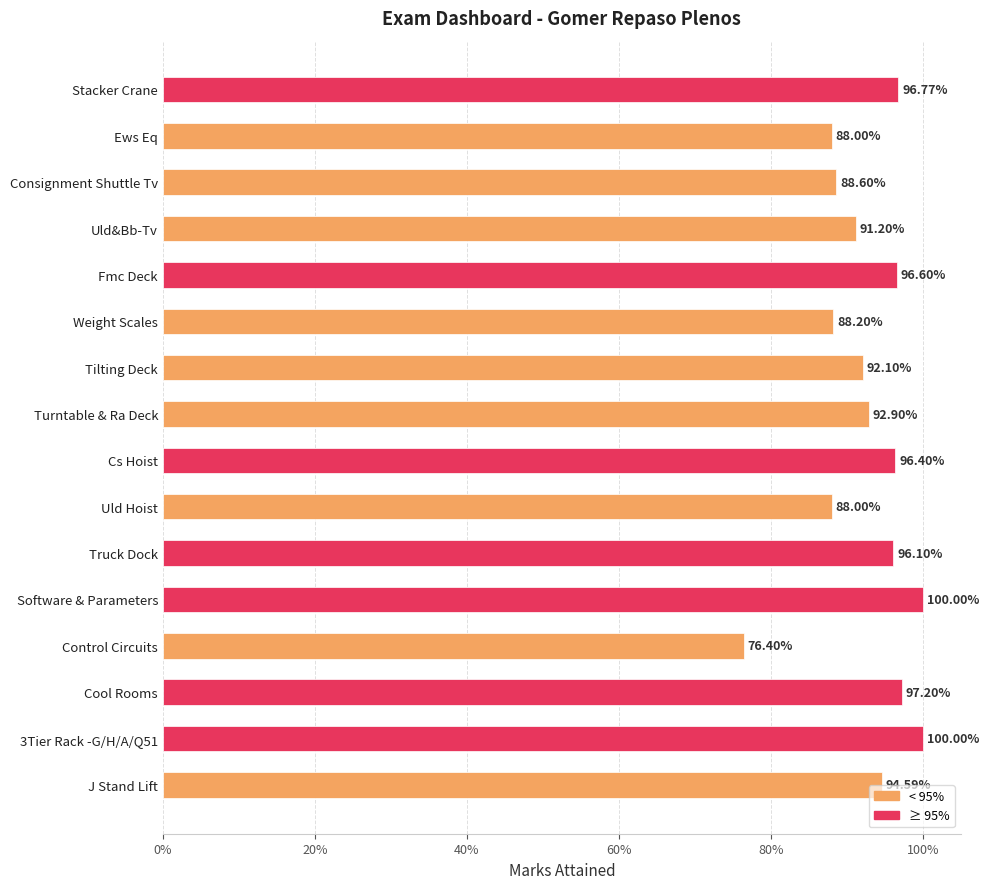

What is the difference between the maximum and second lowest values?

0.1